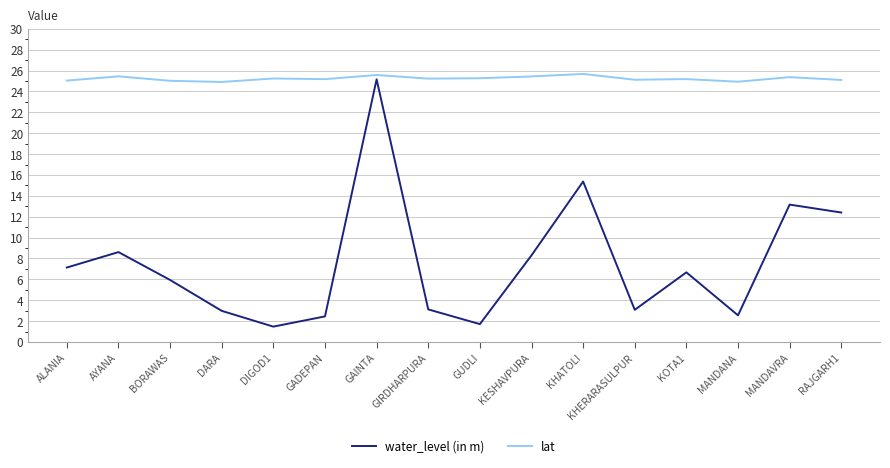

At which category is the sum across all series the highest?

GAINTA